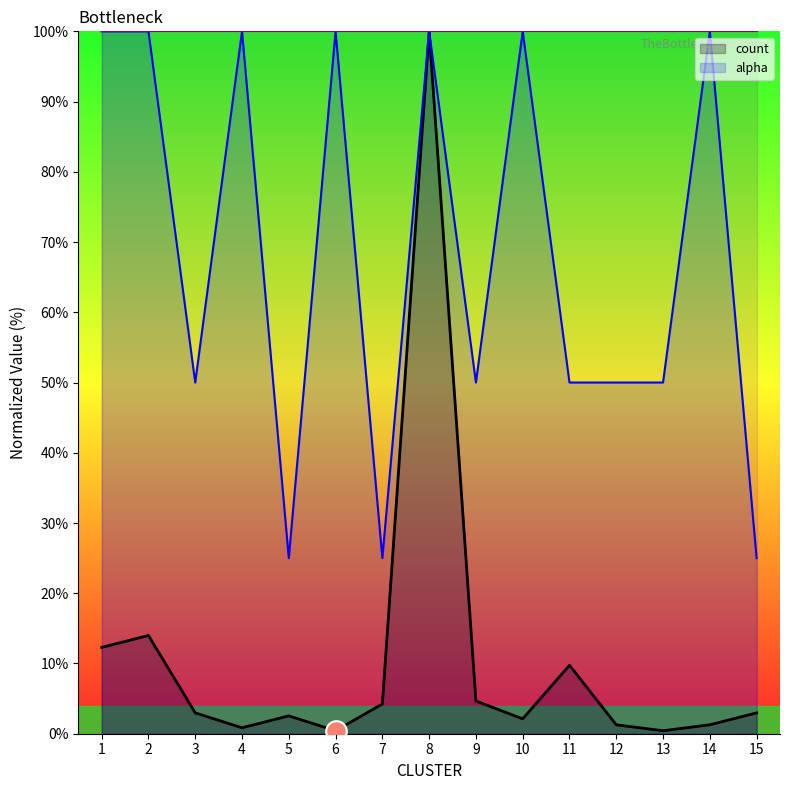

What is the total value across all series at 6?

100.4